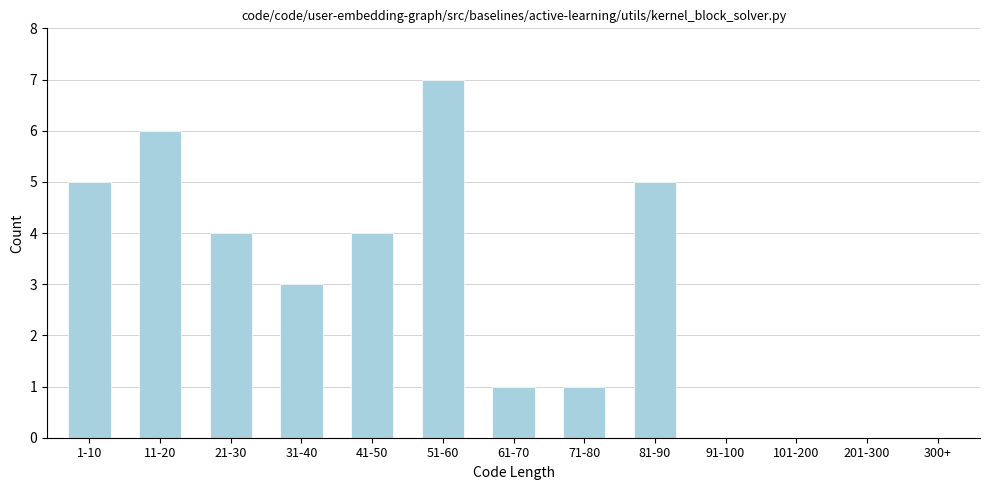

Reading right to left, list all the values displayed in this chart.

300+=0	201-300=0	101-200=0	91-100=0	81-90=5	71-80=1	61-70=1	51-60=7	41-50=4	31-40=3	21-30=4	11-20=6	1-10=5